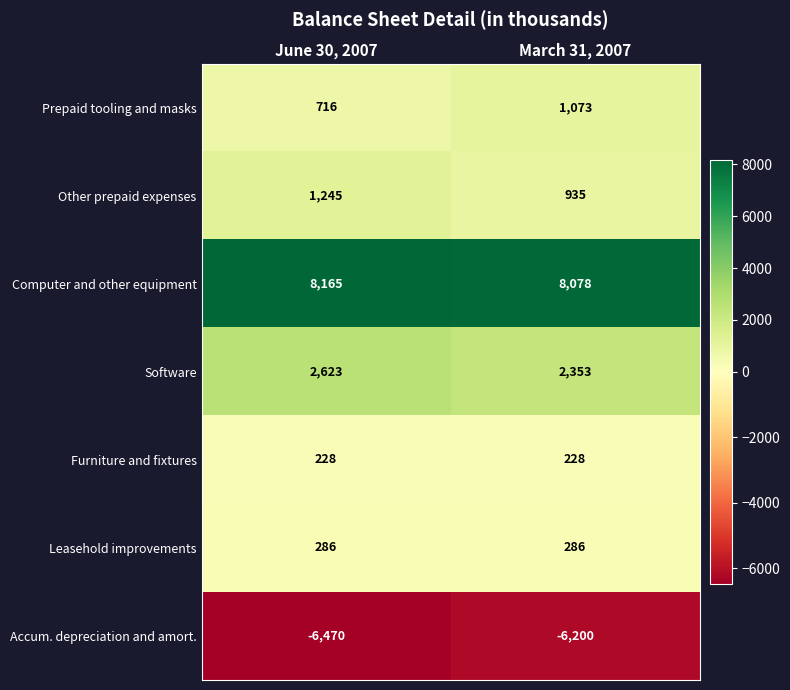

How many series are shown in this chart?

7